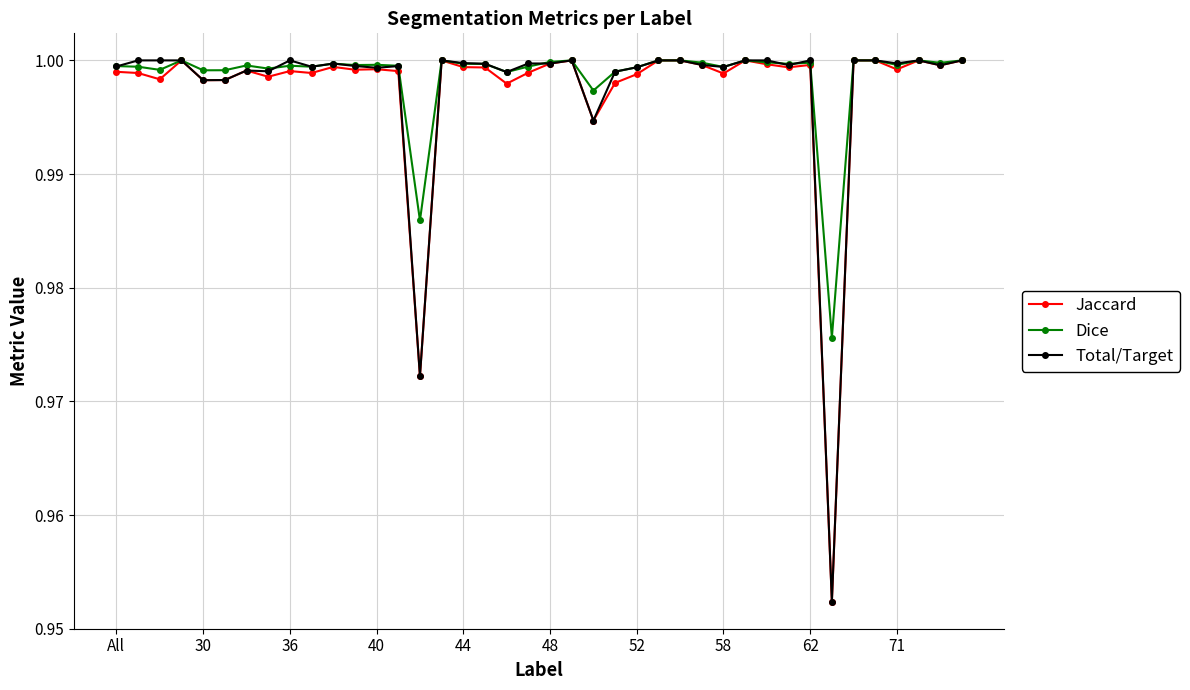

True or false: Total/Target has more than 0 interior local peaks.

True